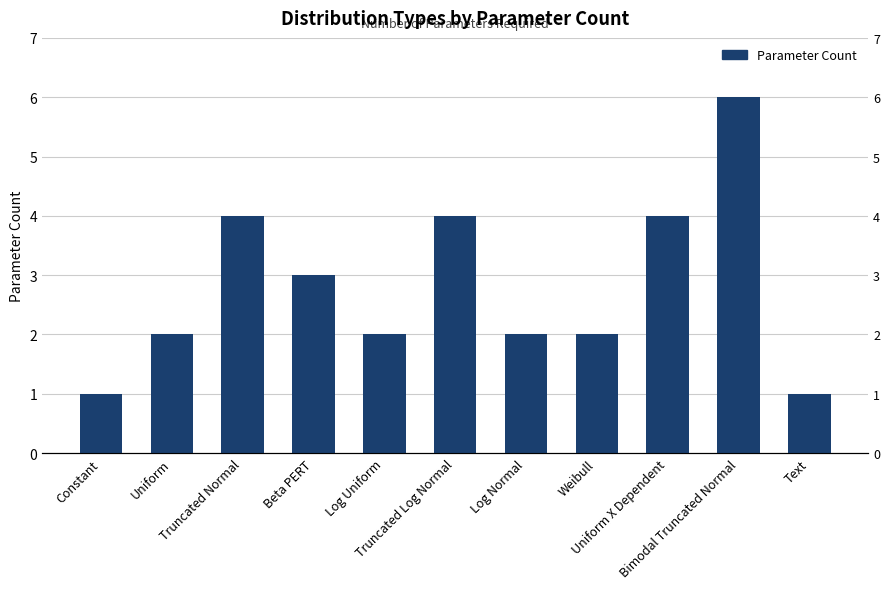

How many values exceed 2?

5